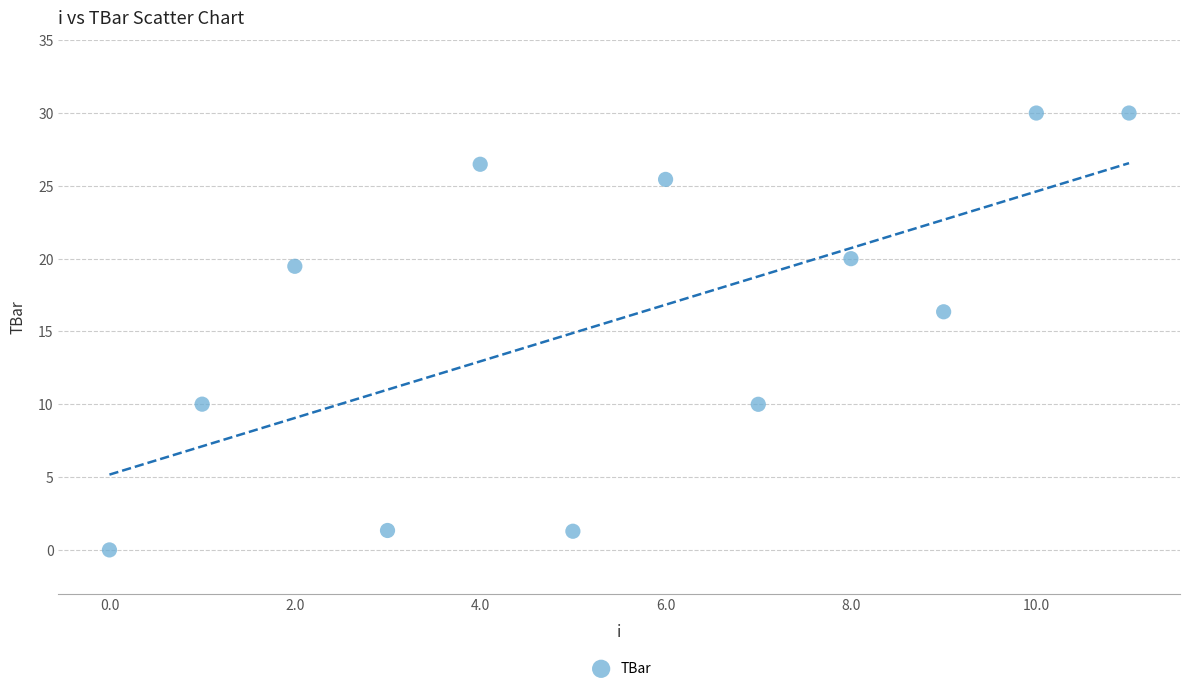

What is the range of Y values (max minus min)?

30.0